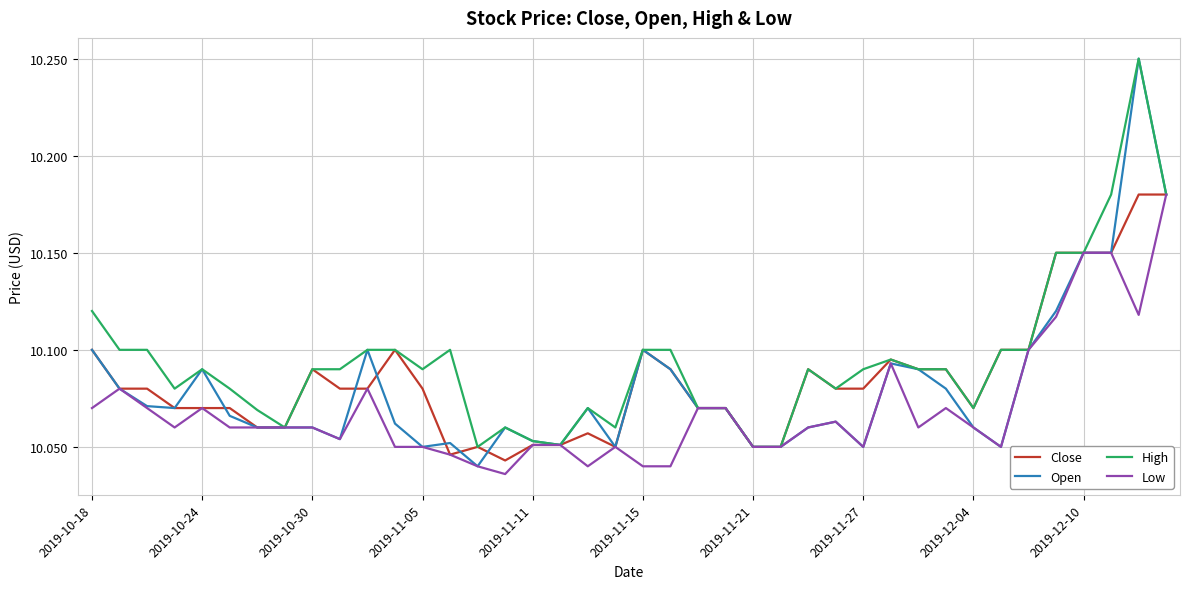

Which series has the largest range (max minus min)?

Open